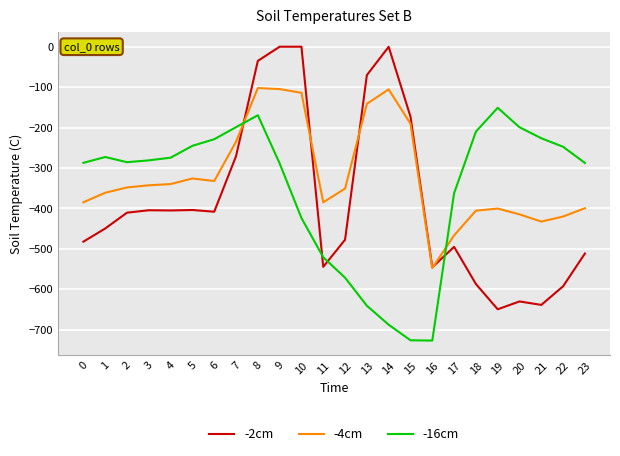

Which series has the largest total across all categories?

-4cm